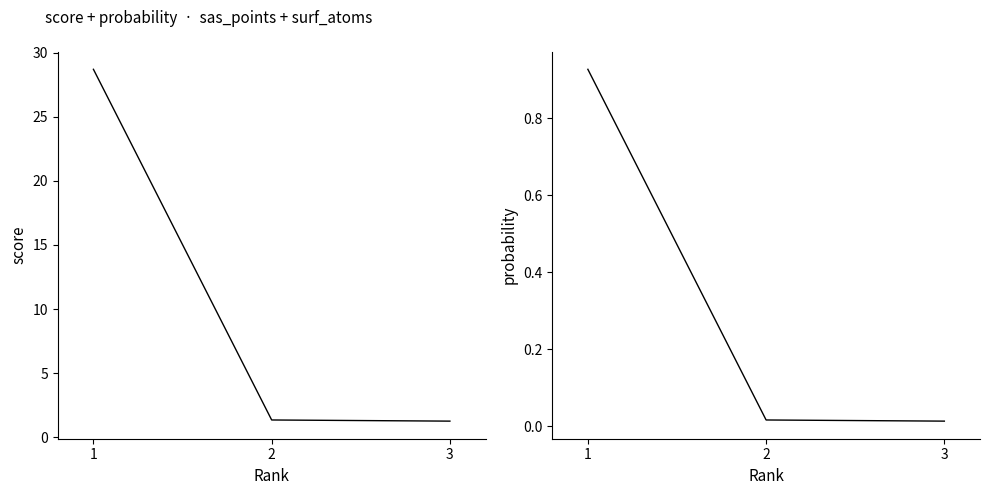

What is the sum of all score values?

31.3